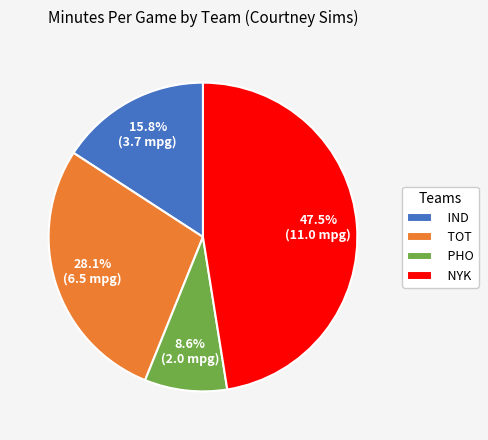

Is the sum of NYK and TOT greater than half?

Yes